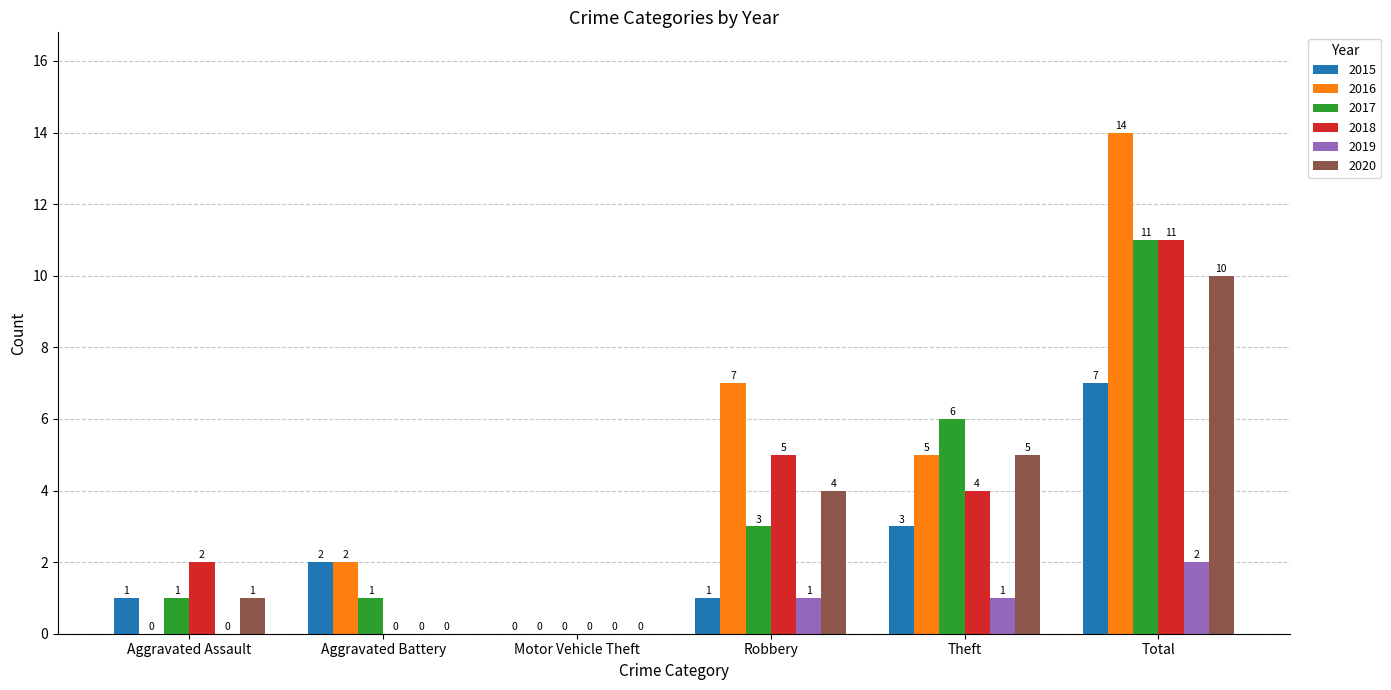

What is the sum of the 2016 values at Aggravated Battery and Total?

16